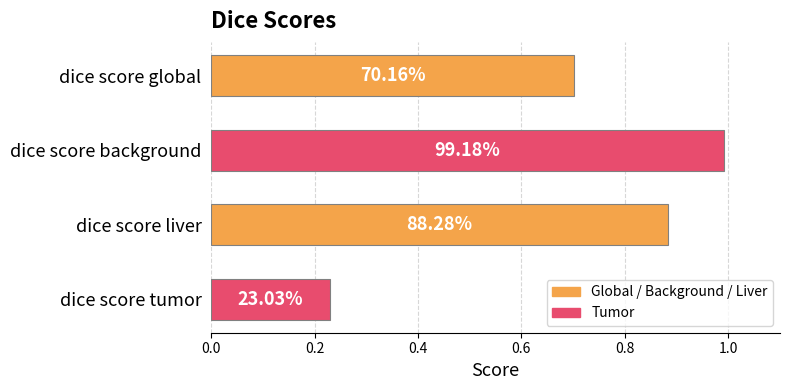

What is the smallest value displayed?

0.2